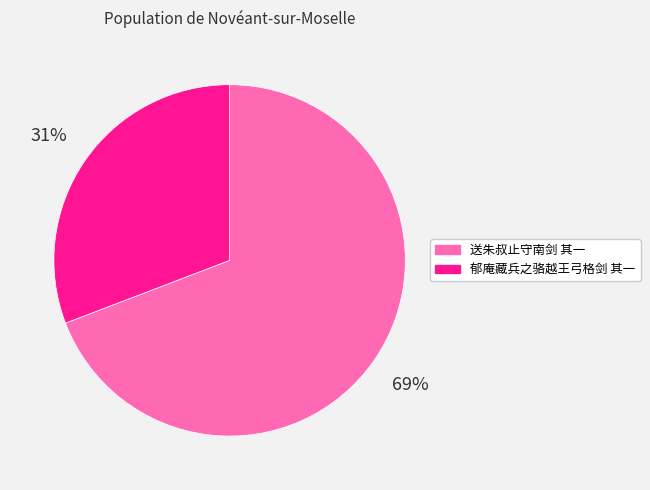

Rank the categories by value from highest to lowest.

送朱叔止守南剑 其一, 郁庵藏兵之骆越王弓格剑 其一